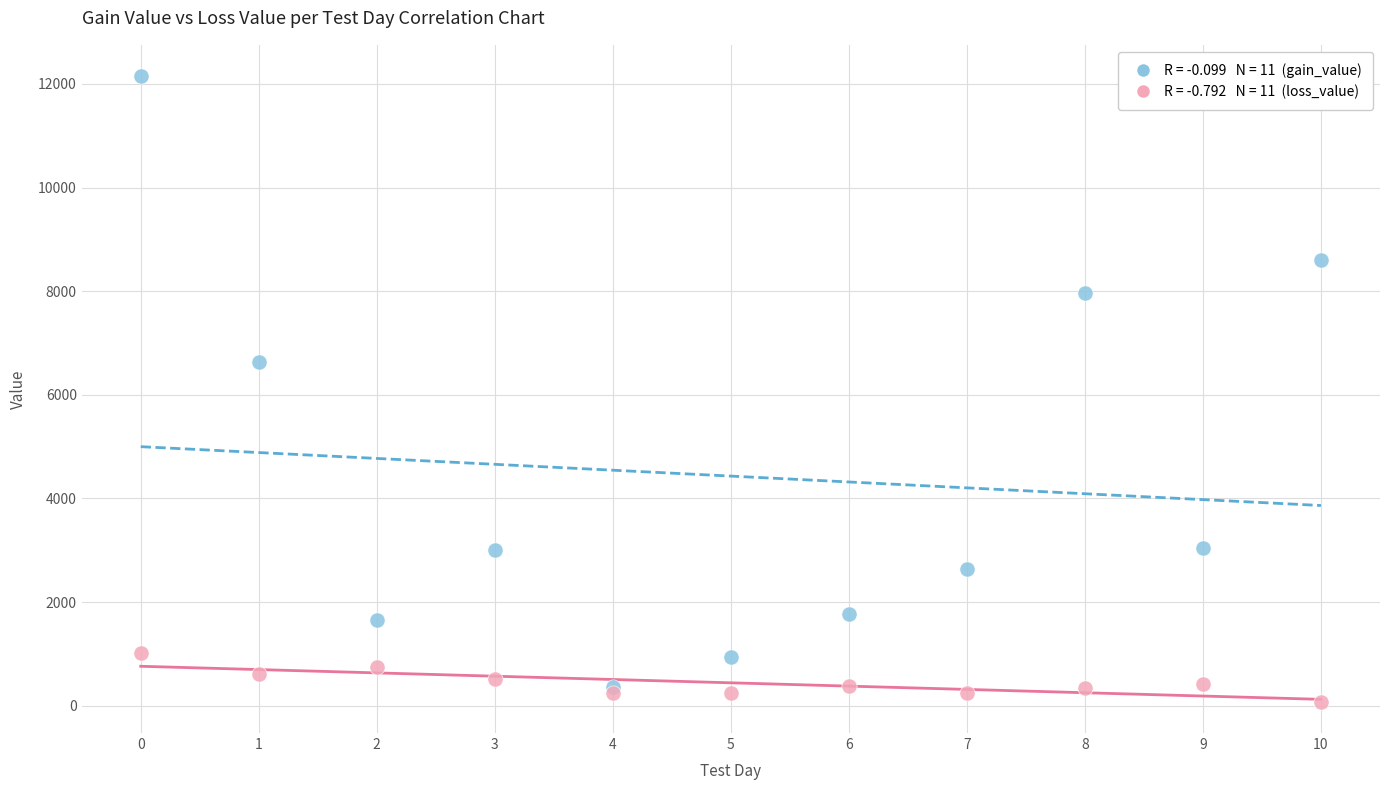

Across all series, what Y value is closest to 6113?

6636.7